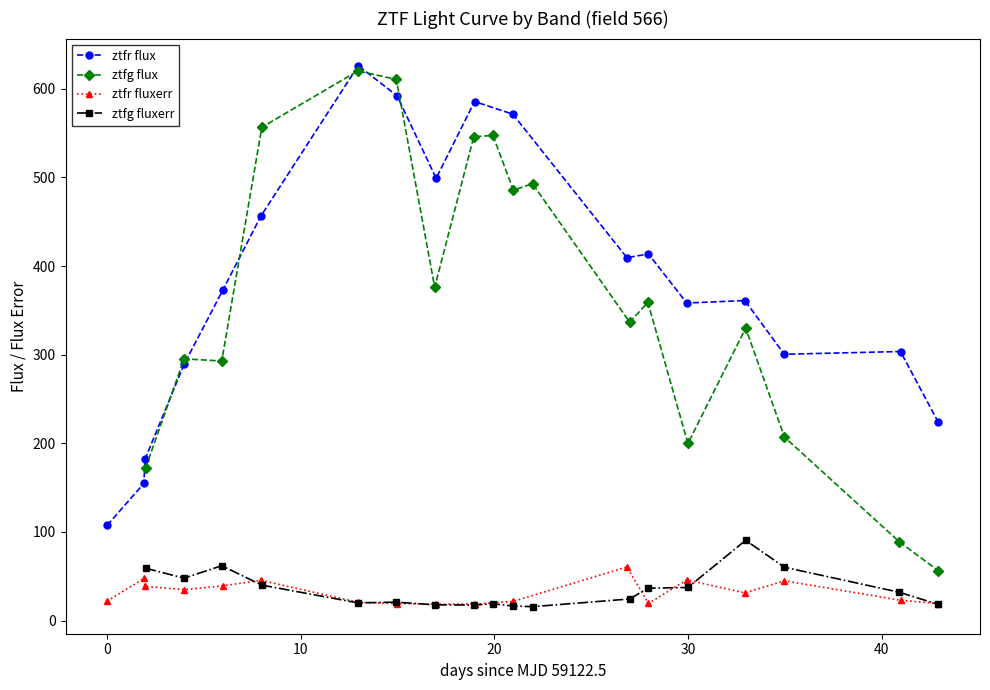

True or false: ztfr fluxerr has more than 2 points higher than both neighbors.

True